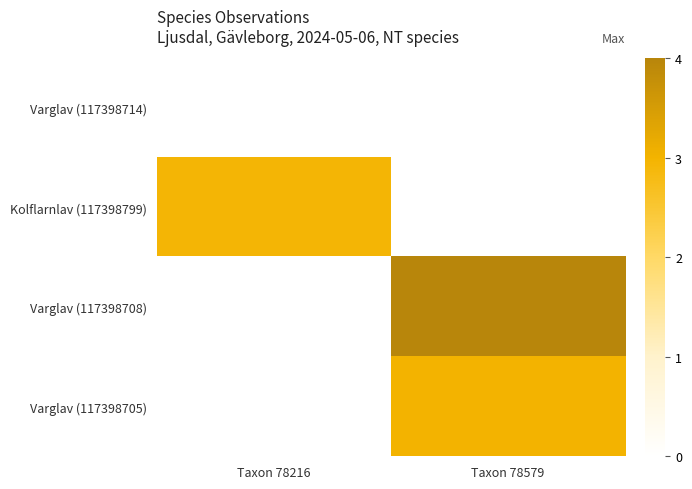

Which has a higher value, Taxon 78216 or Taxon 78579?

Taxon 78579